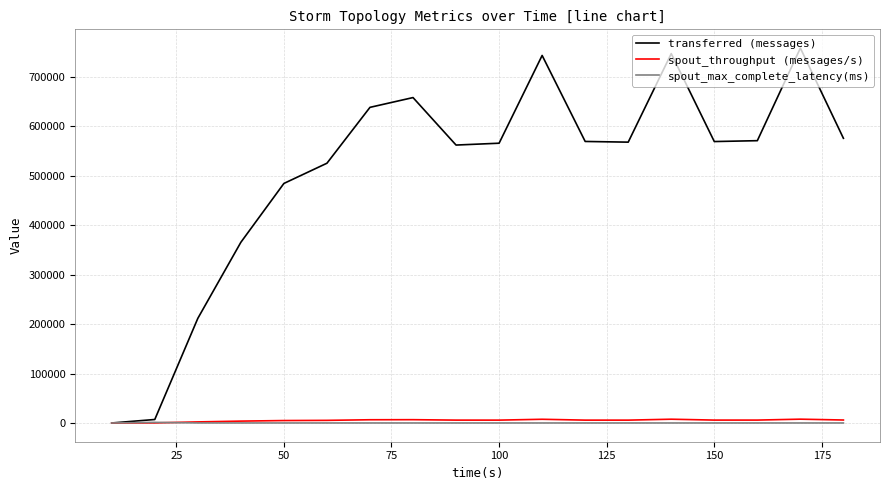

What is the greatest value displayed?

758020.0